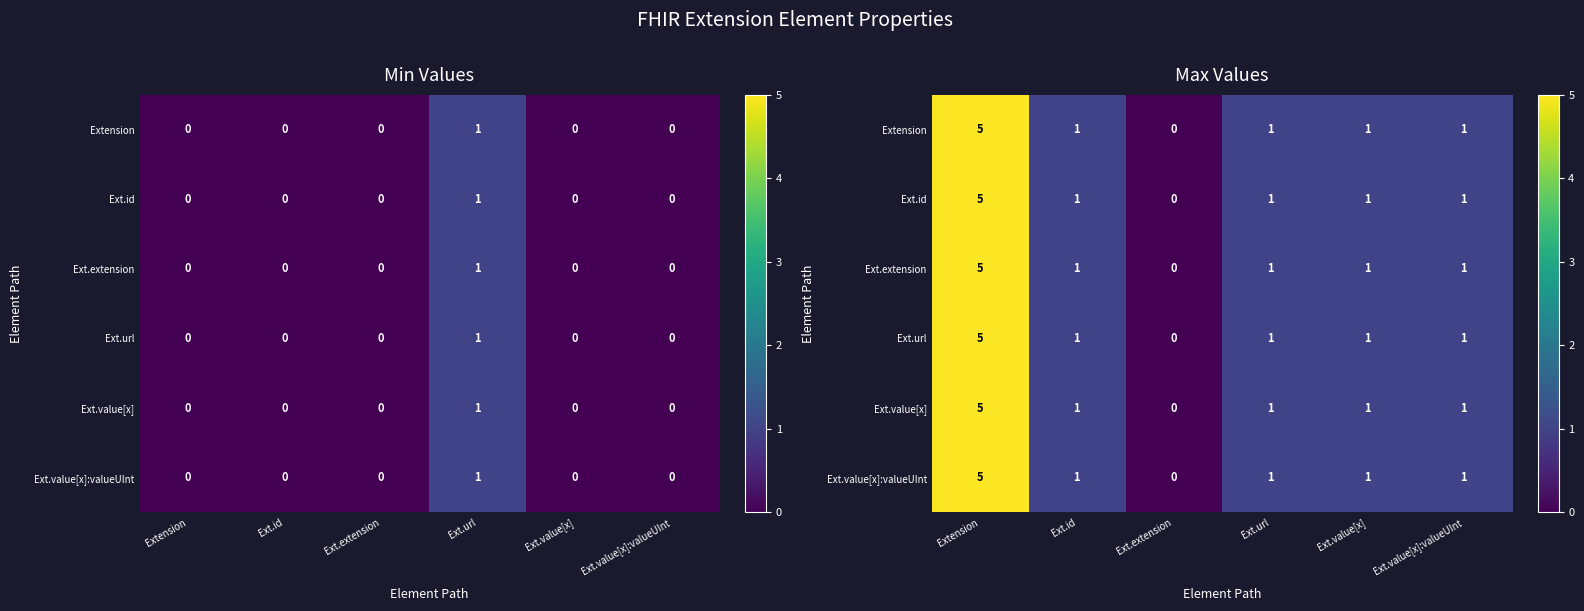

What is the difference between the Ext.id values at Ext.extension and Ext.id?

1